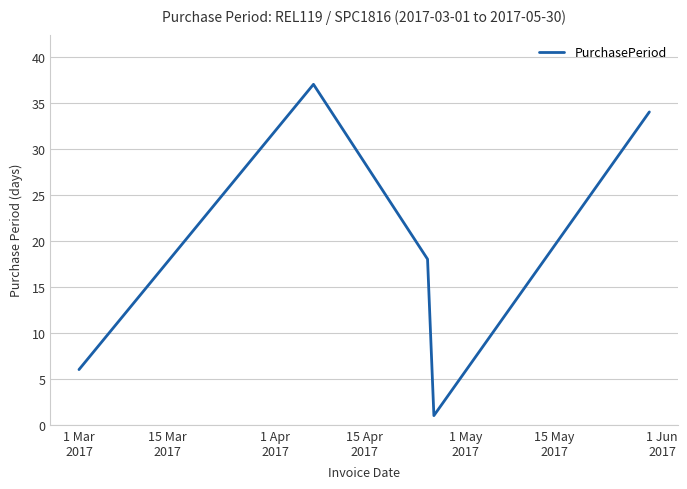

How many distinct data groups are displayed?

1